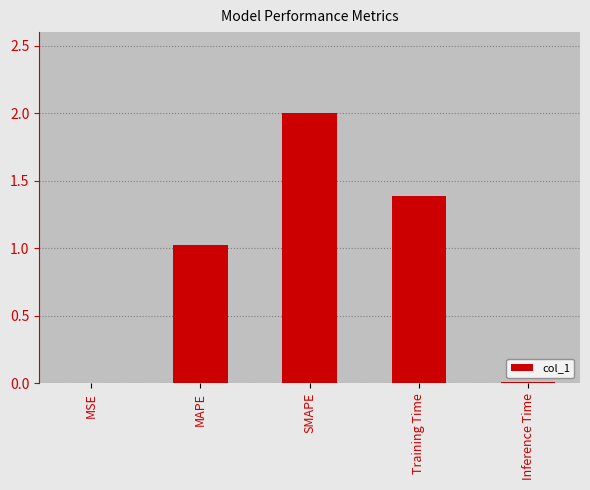

How many series are shown in this chart?

1